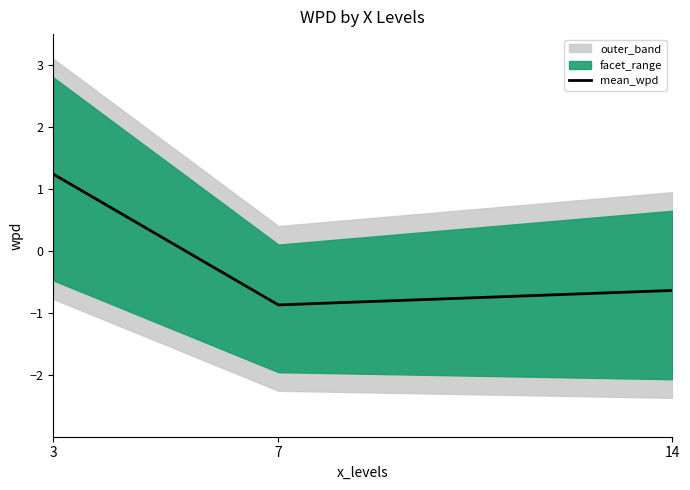

List the labels in order of value, largest first.

3, 14, 7